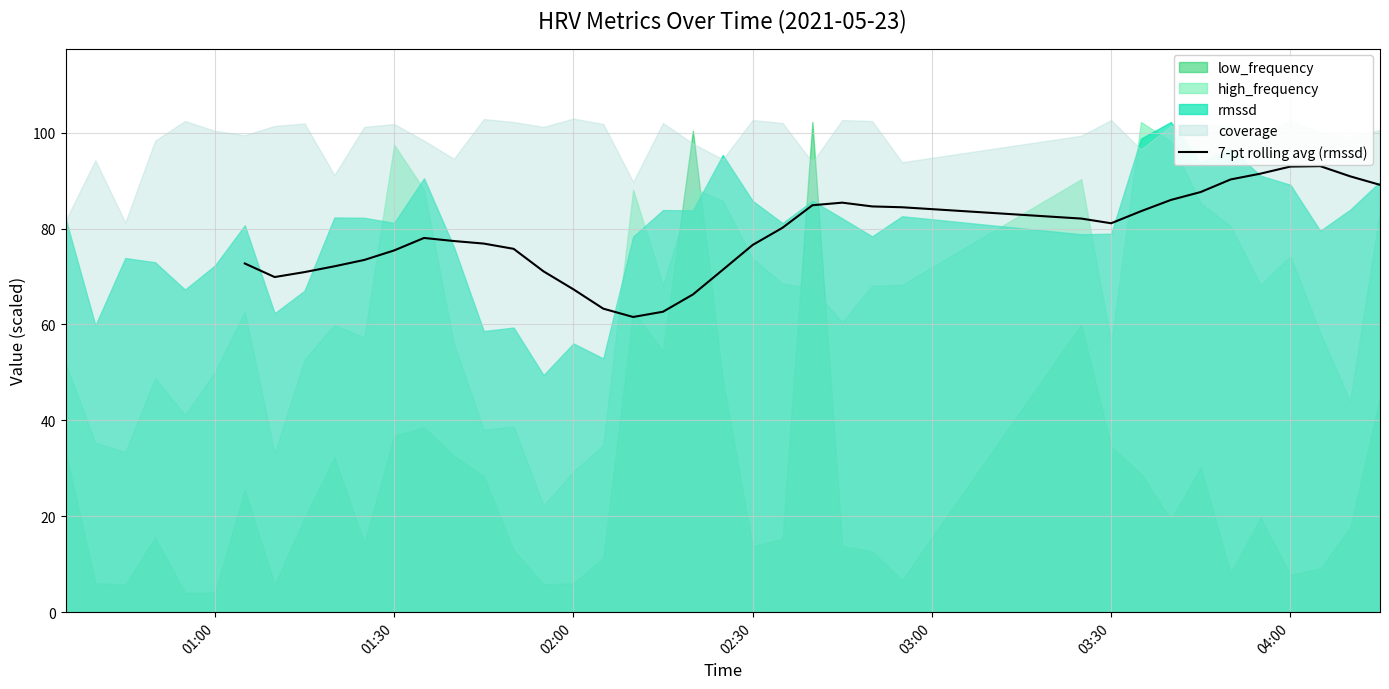

Is it true that 7-pt rolling avg (rmssd) equals 92.9 at 04:00?

True